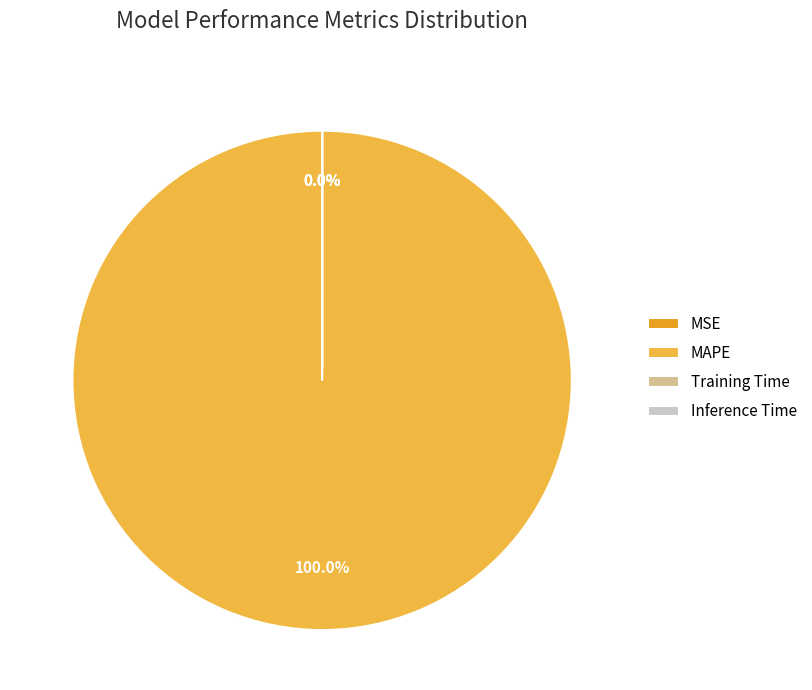

Which category has the smallest portion of the pie?

Inference Time